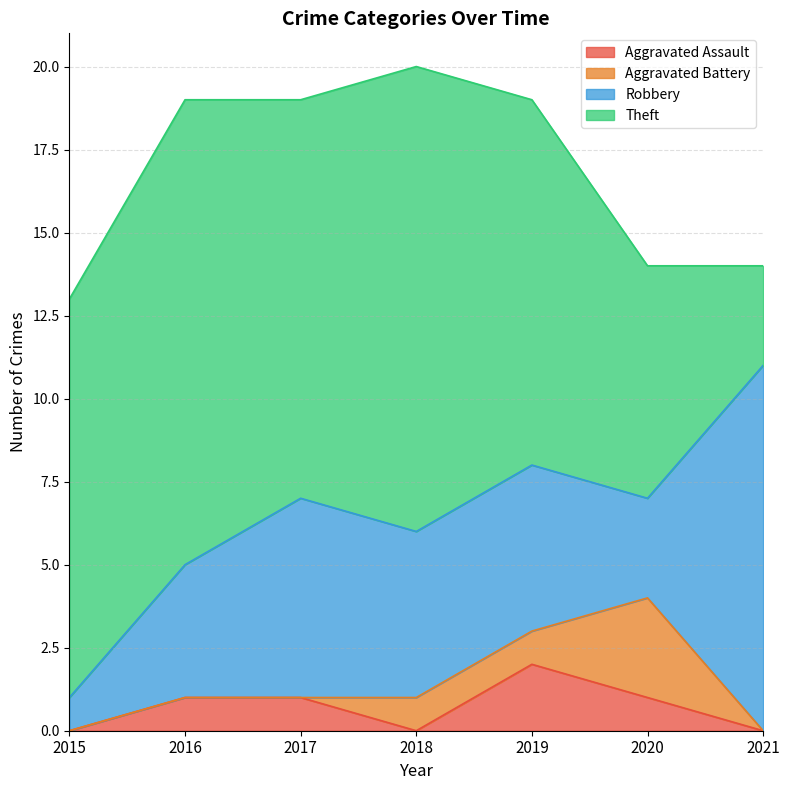

Reading left to right, list all the values displayed in this chart.

Aggravated Assault: 2015=0	2016=1	2017=1	2018=0	2019=2	2020=1	2021=0
Aggravated Battery: 2015=0	2016=0	2017=0	2018=1	2019=1	2020=3	2021=0
Robbery: 2015=1	2016=4	2017=6	2018=5	2019=5	2020=3	2021=11
Theft: 2015=12	2016=14	2017=12	2018=14	2019=11	2020=7	2021=3